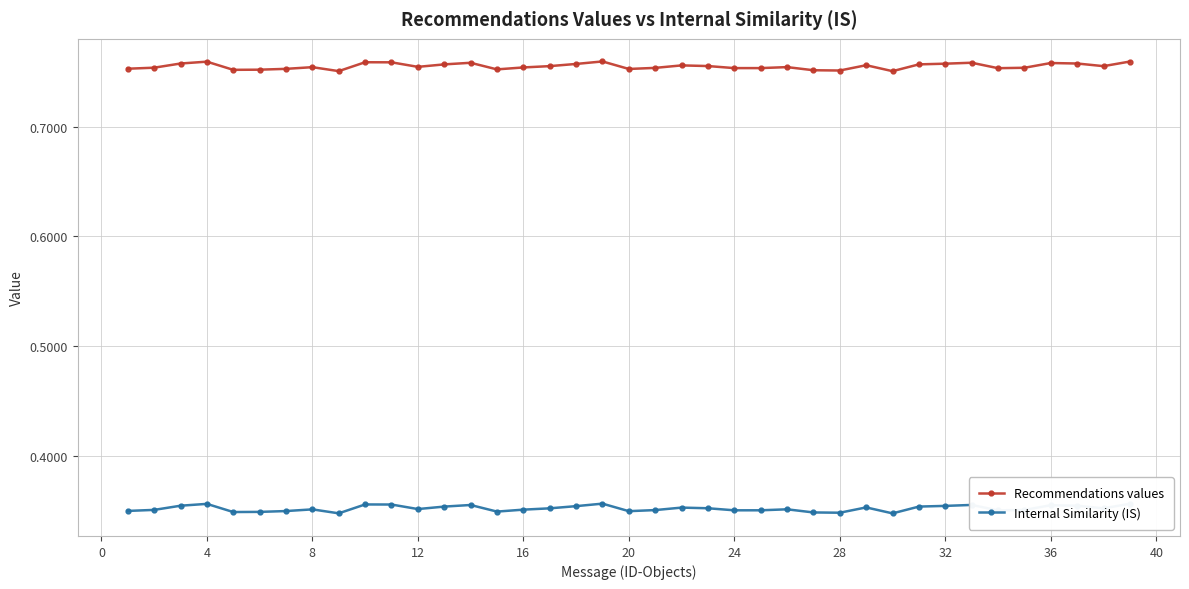

What is the sum of all Internal Similarity (IS) values?

13.7